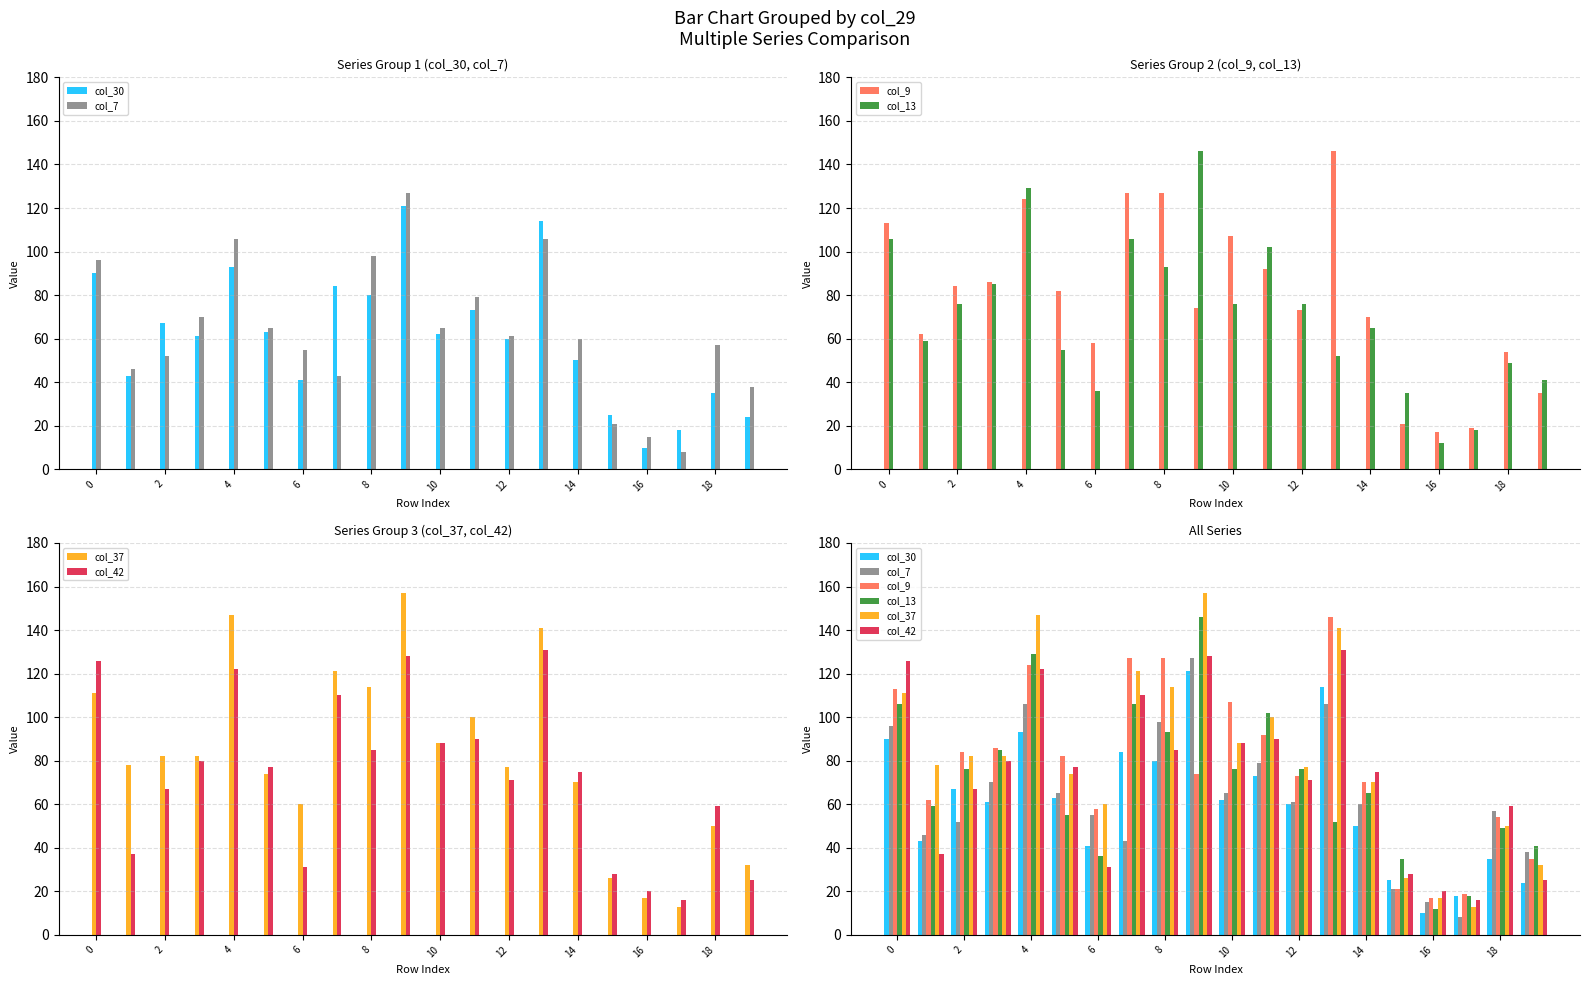

What are all the series names shown in the legend?

col_30, col_7, col_9, col_13, col_37, col_42